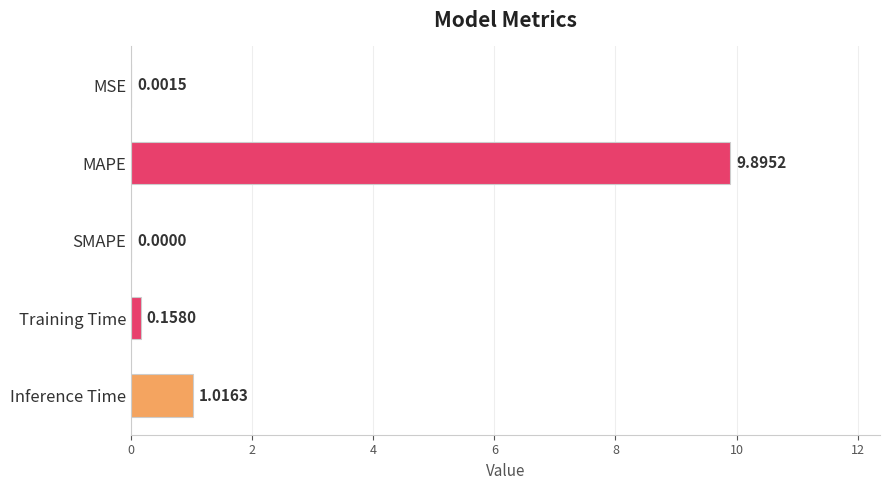

What is the change in value from MAPE to Training Time?

-9.7